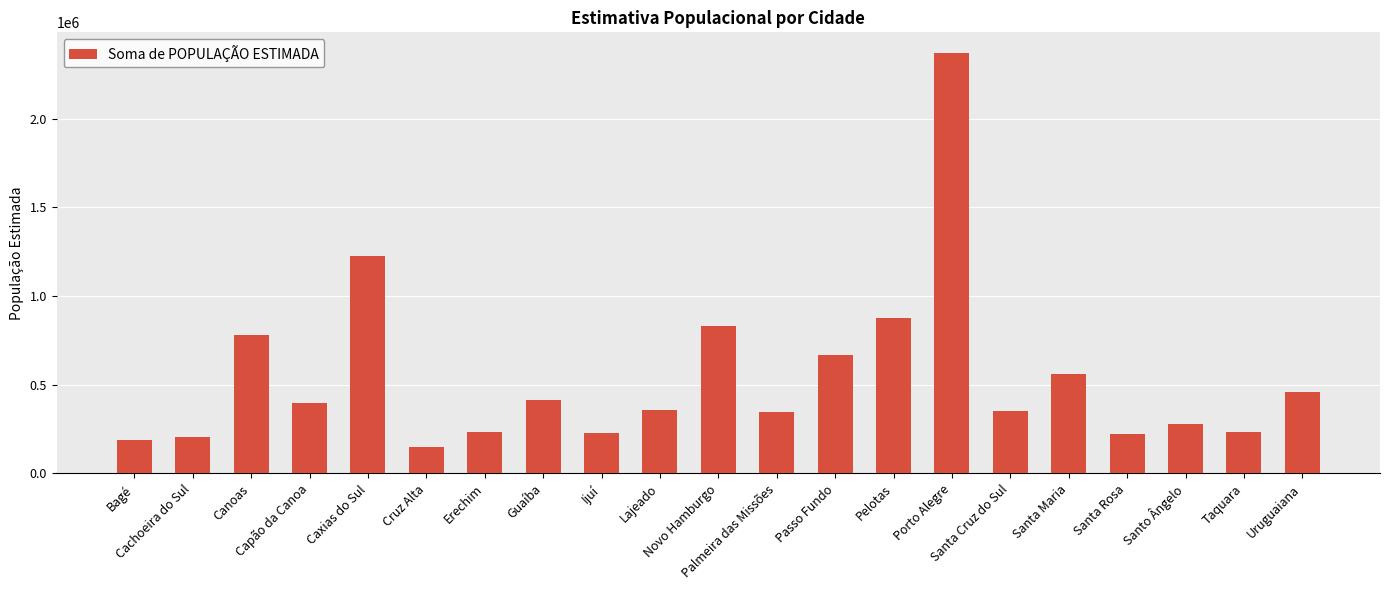

What is the maximum value shown in the chart?

2369210